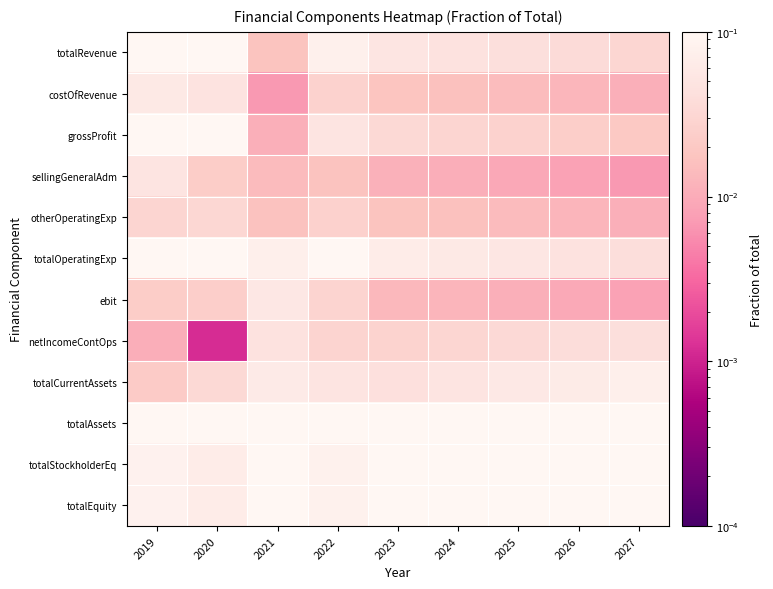

Rank the series at 2023 from lowest to highest value.

sellingGeneralAdm, ebit, otherOperatingExp, costOfRevenue, netIncomeContOps, grossProfit, totalCurrentAssets, totalRevenue, totalOperatingExp, totalEquity, totalStockholderEq, totalAssets